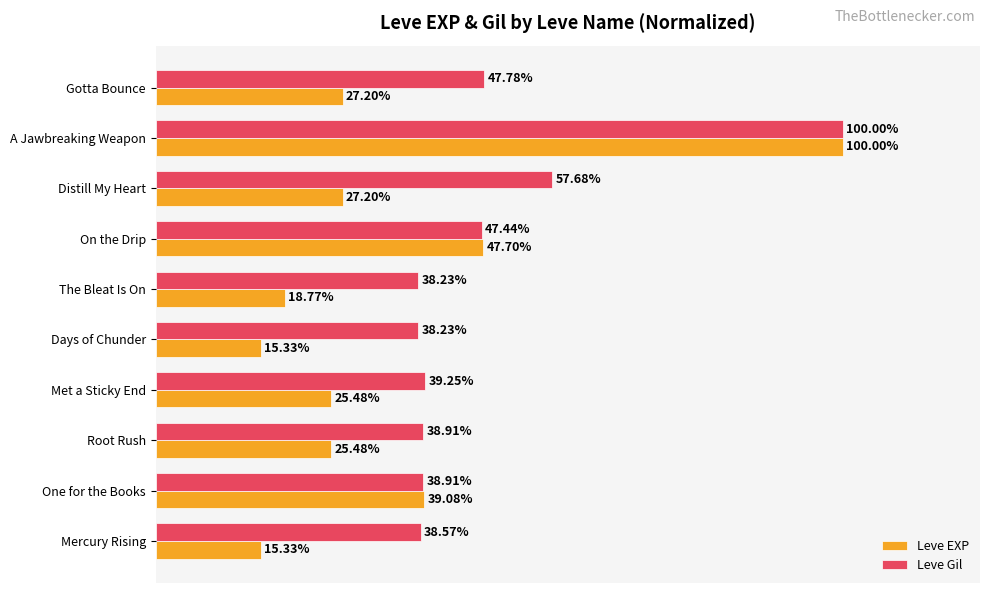

Rank the series by their average value, from lowest to highest.

Leve EXP, Leve Gil